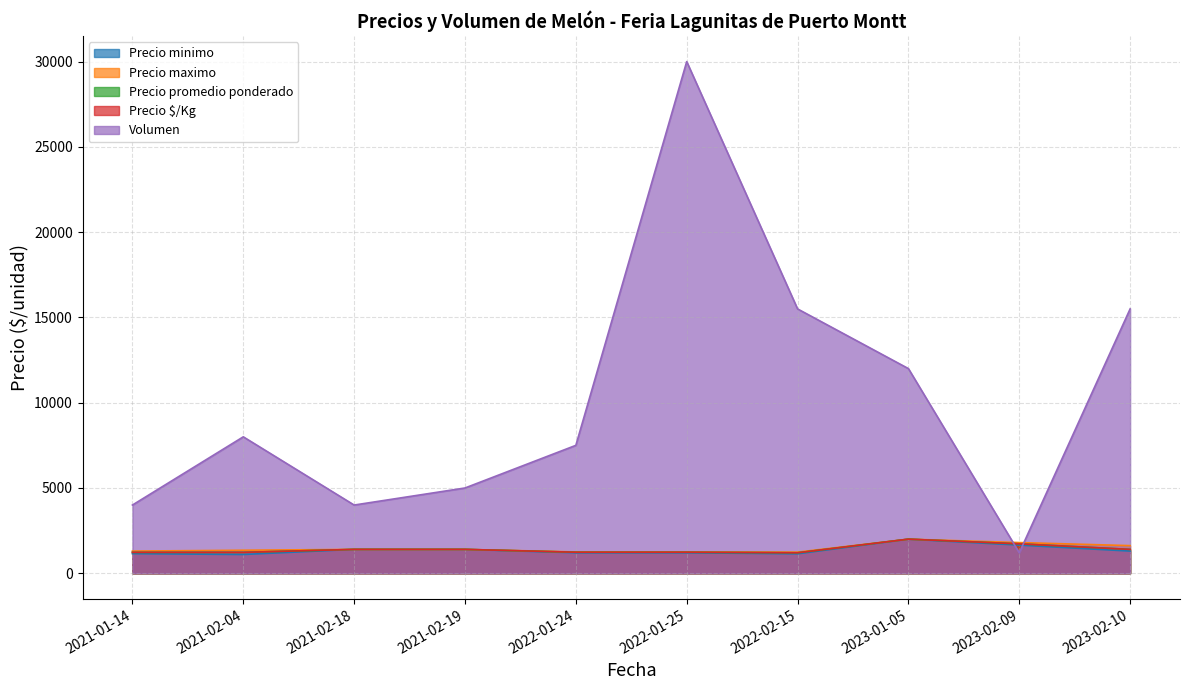

Does the chart have visible grid lines?

Yes